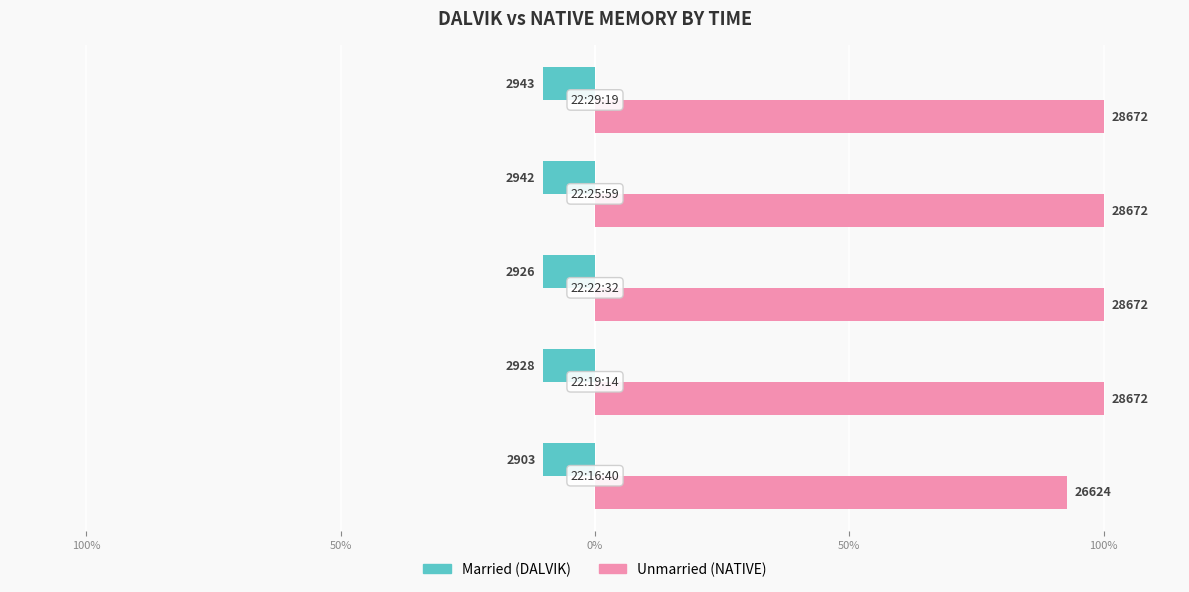

Reading right to left, extract all data points from this chart.

Married: -10.3	-10.3	-10.2	-10.2	-10.1
Unmarried: 100.0	100.0	100.0	100.0	92.9